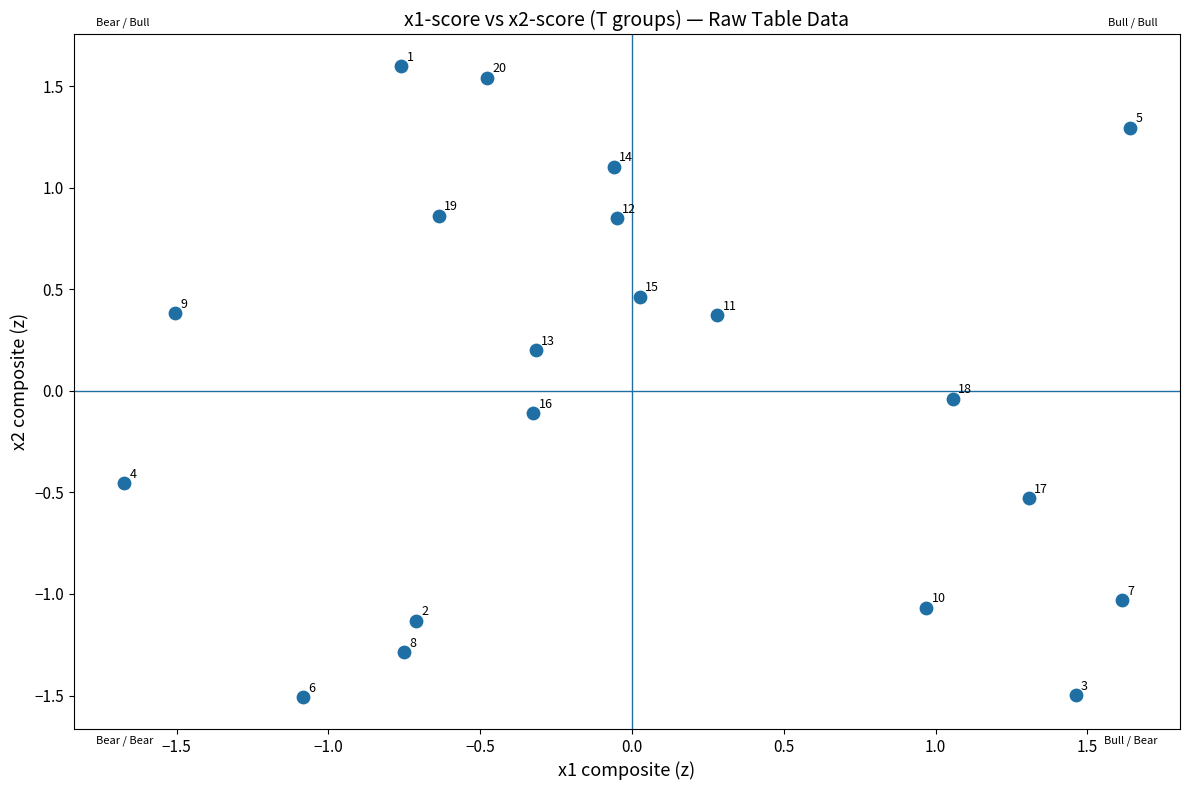

What is the range of X values (max minus min)?

3.3